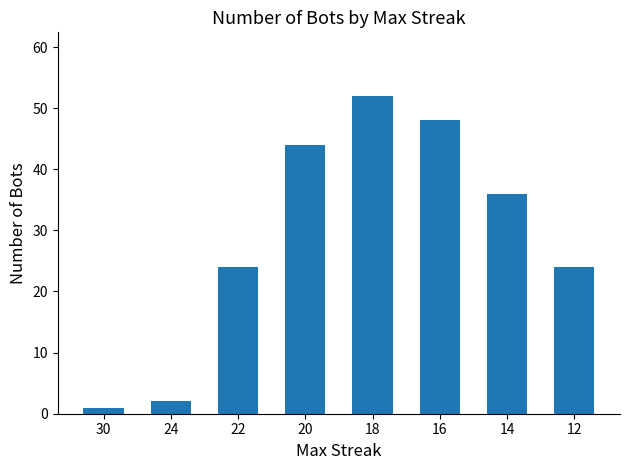

How many categories are shown in the chart?

8